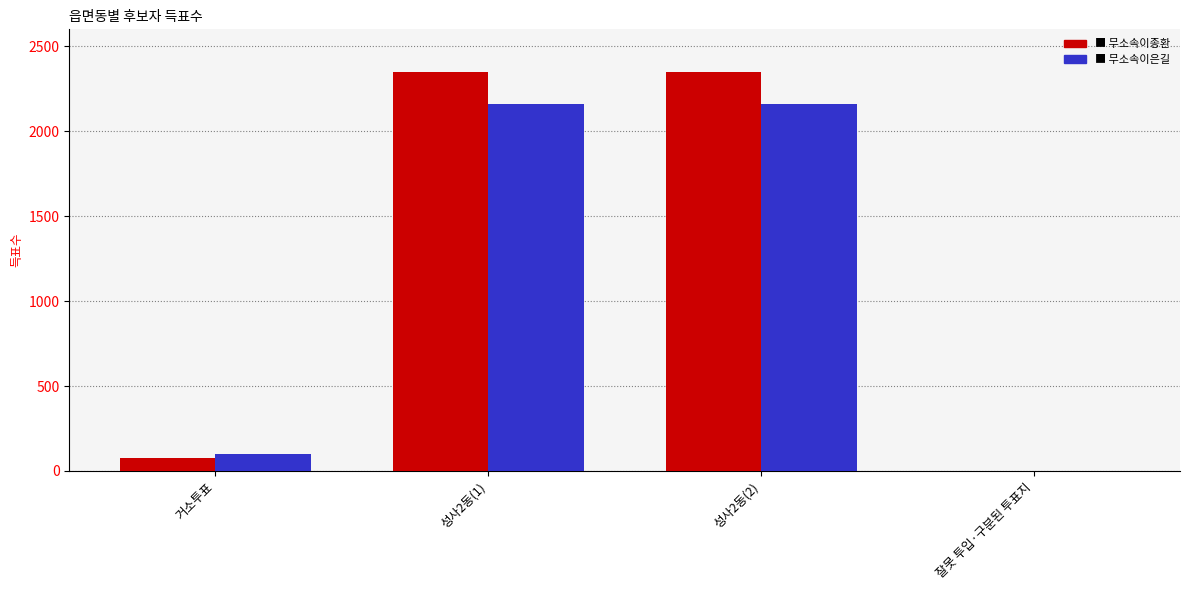

What is the total value across all series at 거소투표?

174